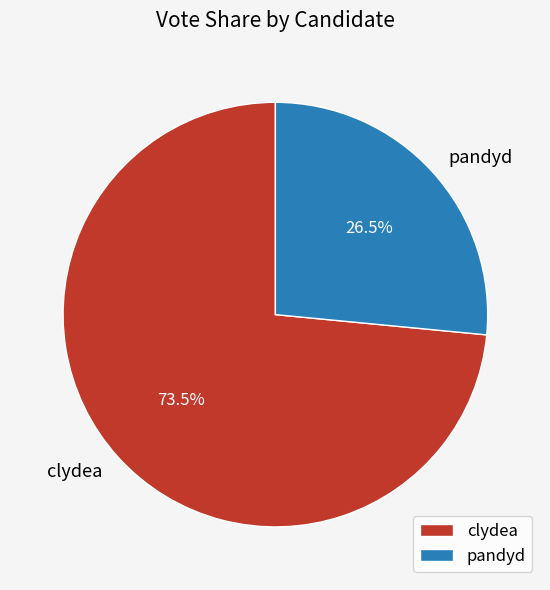

How many slices are in this pie chart?

2